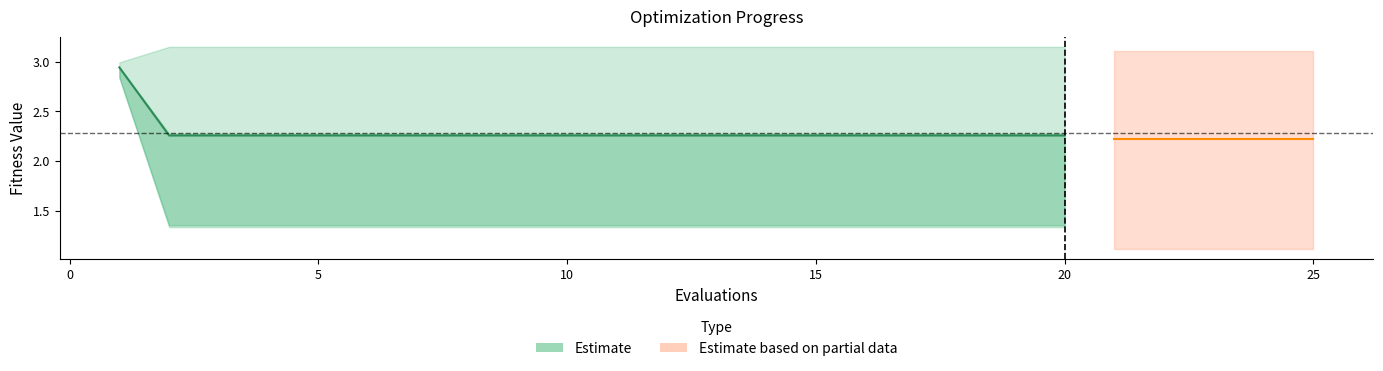

Reading left to right, list all the values displayed in this chart.

mean: 1=2.9	2=2.3	3=2.3	4=2.3	5=2.3	6=2.3	7=2.3	8=2.3	9=2.3	10=2.3	11=2.3	12=2.3	13=2.3	14=2.3	15=2.3	16=2.3	17=2.3	18=2.3	19=2.3	20=2.3	21=2.2	22=2.2	23=2.2	24=2.2	25=2.2
best: 1=2.8	2=1.3	3=1.3	4=1.3	5=1.3	6=1.3	7=1.3	8=1.3	9=1.3	10=1.3	11=1.3	12=1.3	13=1.3	14=1.3	15=1.3	16=1.3	17=1.3	18=1.3	19=1.3	20=1.3	21=1.1	22=1.1	23=1.1	24=1.1	25=1.1
worst: 1=3.0	2=3.1	3=3.1	4=3.1	5=3.1	6=3.1	7=3.1	8=3.1	9=3.1	10=3.1	11=3.1	12=3.1	13=3.1	14=3.1	15=3.1	16=3.1	17=3.1	18=3.1	19=3.1	20=3.1	21=3.1	22=3.1	23=3.1	24=3.1	25=3.1